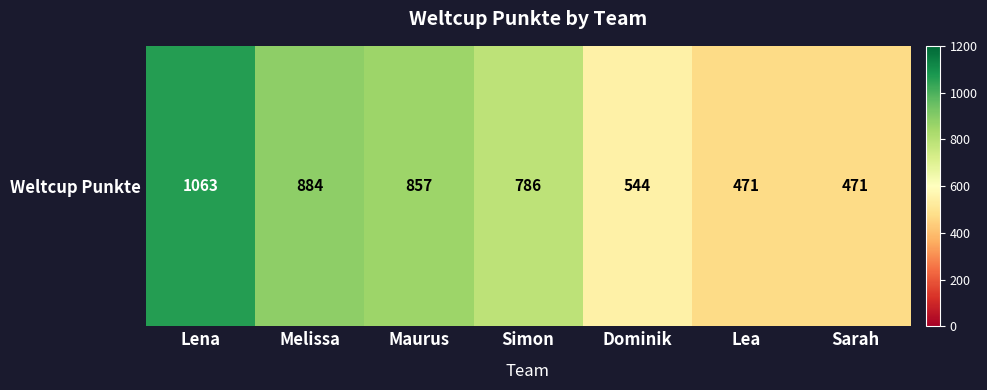

What is the difference between the maximum and minimum values?

592